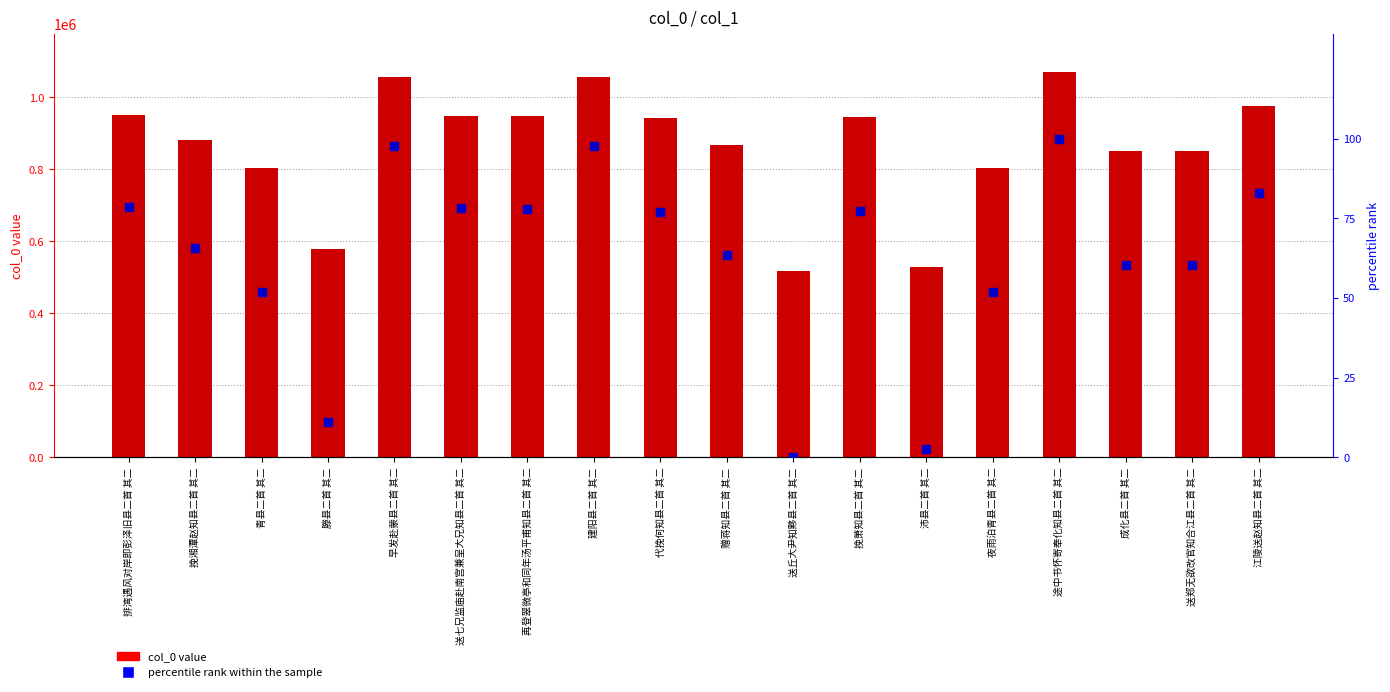

Which series contains the highest Y value?

col_0 value